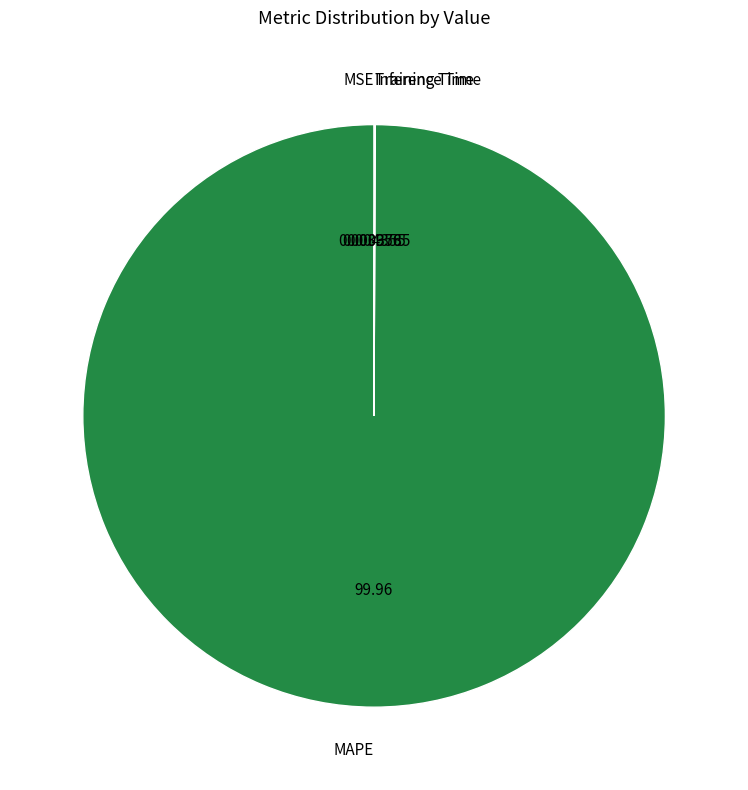

Does MAPE represent more than half of the total?

Yes